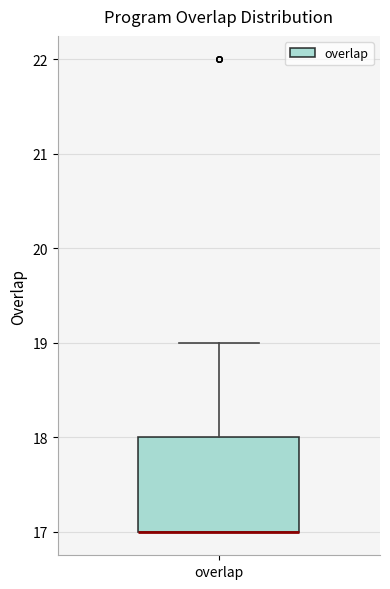

Where is the upper edge of the box for overlap on the y-axis? The values are not printed on the chart, so give them approximately, as read against the axis.

18